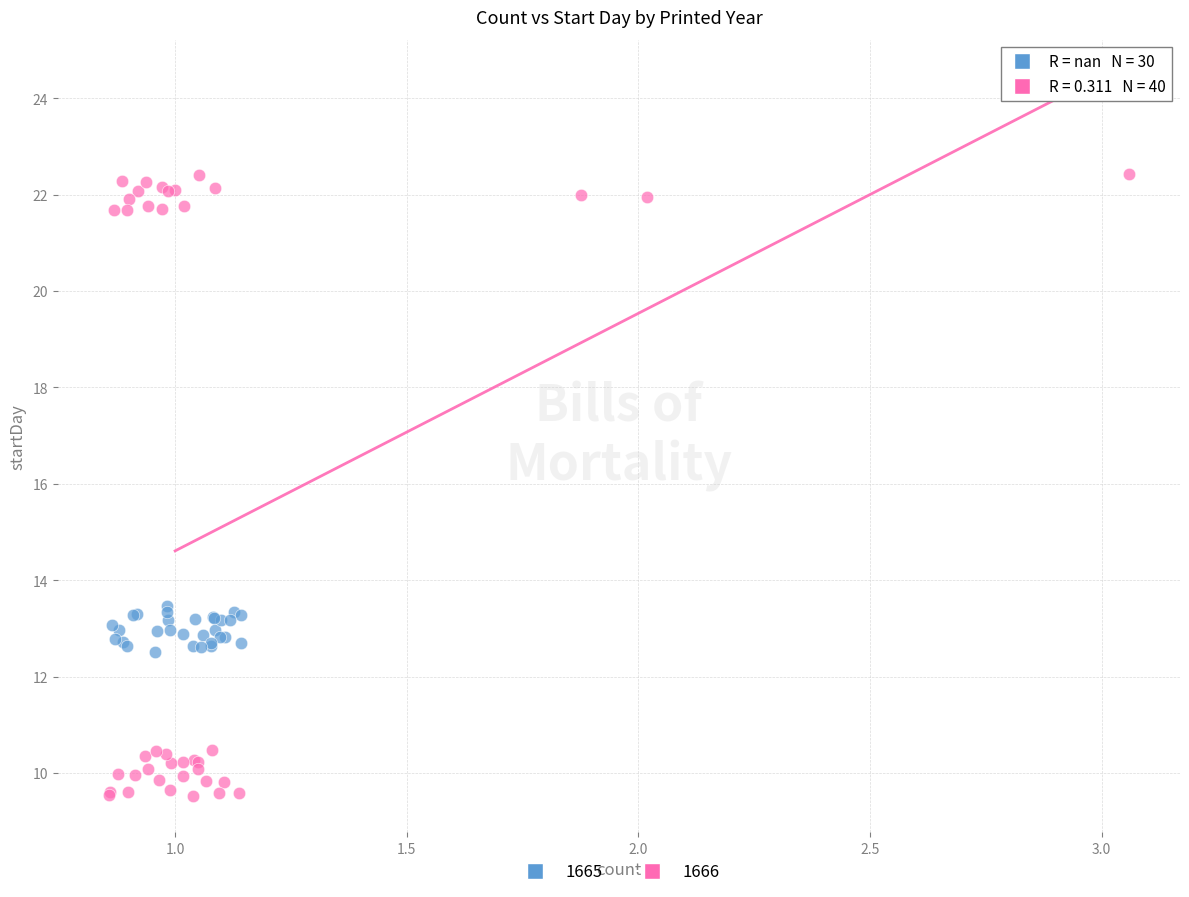

Which series has the widest spread of Y values?

1666